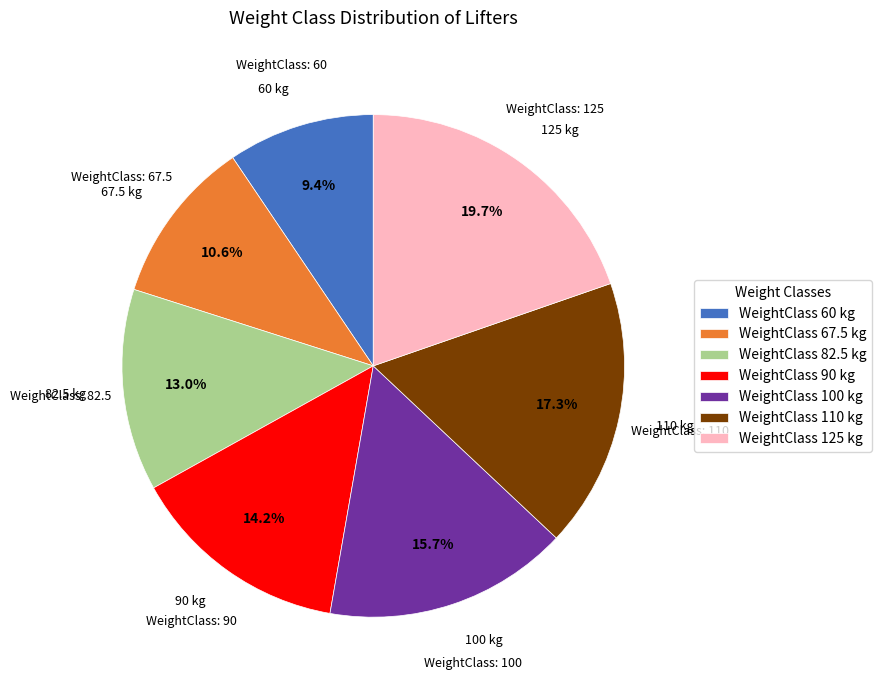

The 82.5 slice represents 13% of the pie. True or false?

True